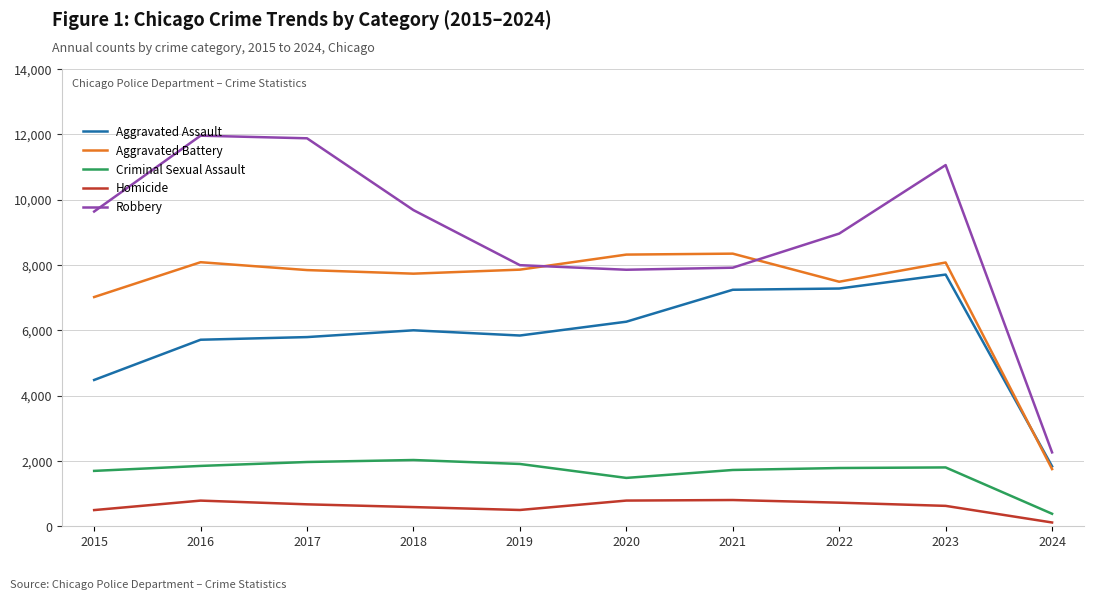

At how many categories does at least one series exceed 9748?

3